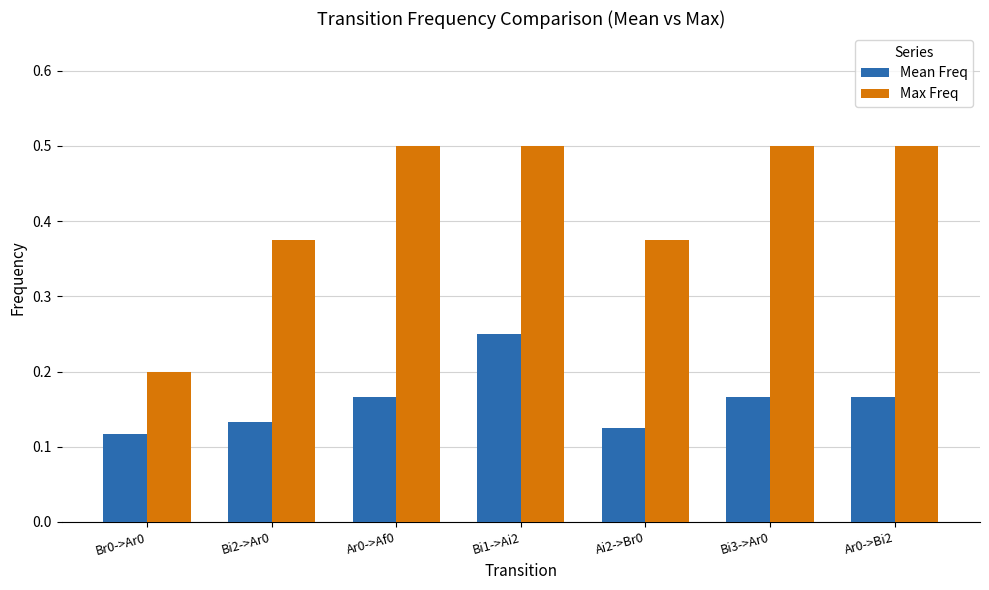

What is the sum of the Mean Freq values at Ar0->Bi2 and Bi2->Ar0?

0.3